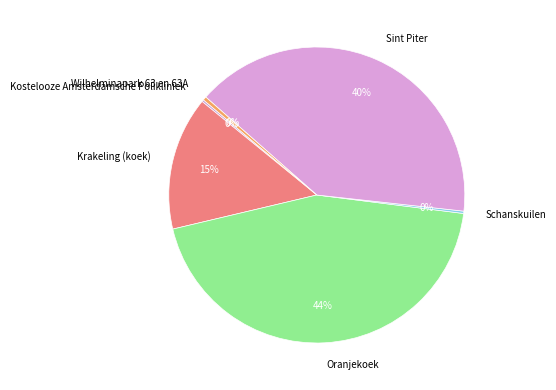

Do Sint Piter and Oranjekoek together represent more than half of the pie?

Yes